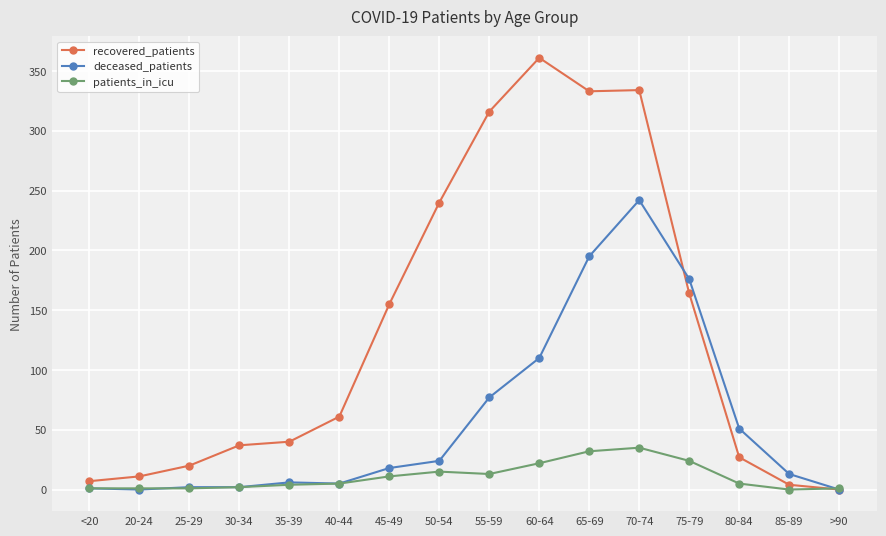

List the series in order of their peak value, lowest first.

patients_in_icu, deceased_patients, recovered_patients